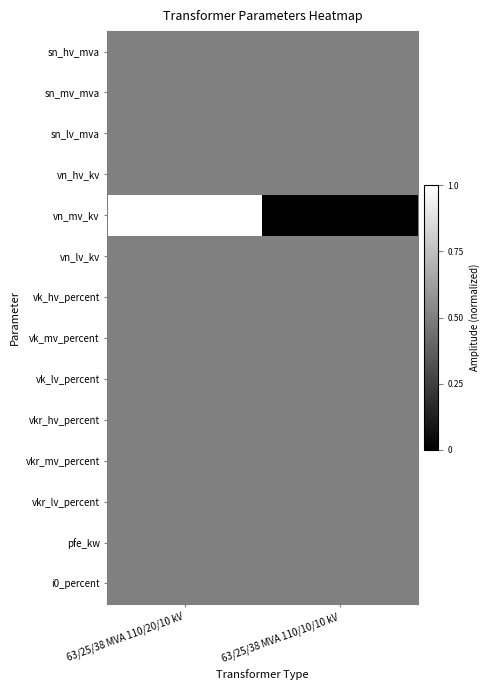

What is the difference between the highest and lowest values at 63/25/38 MVA 110/10/10 kV?

0.5